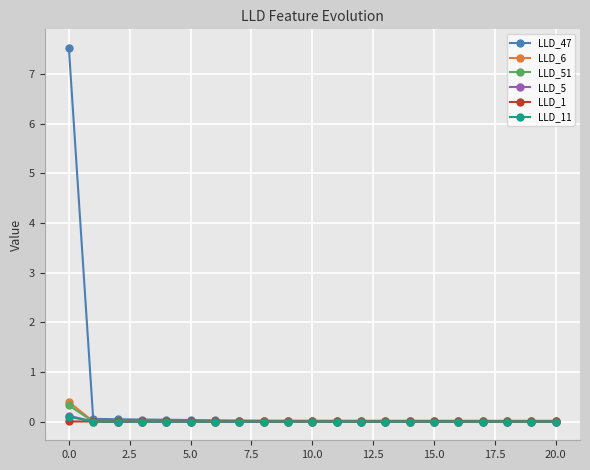

True or false: LLD_11 has more than 0 interior local peaks.

True